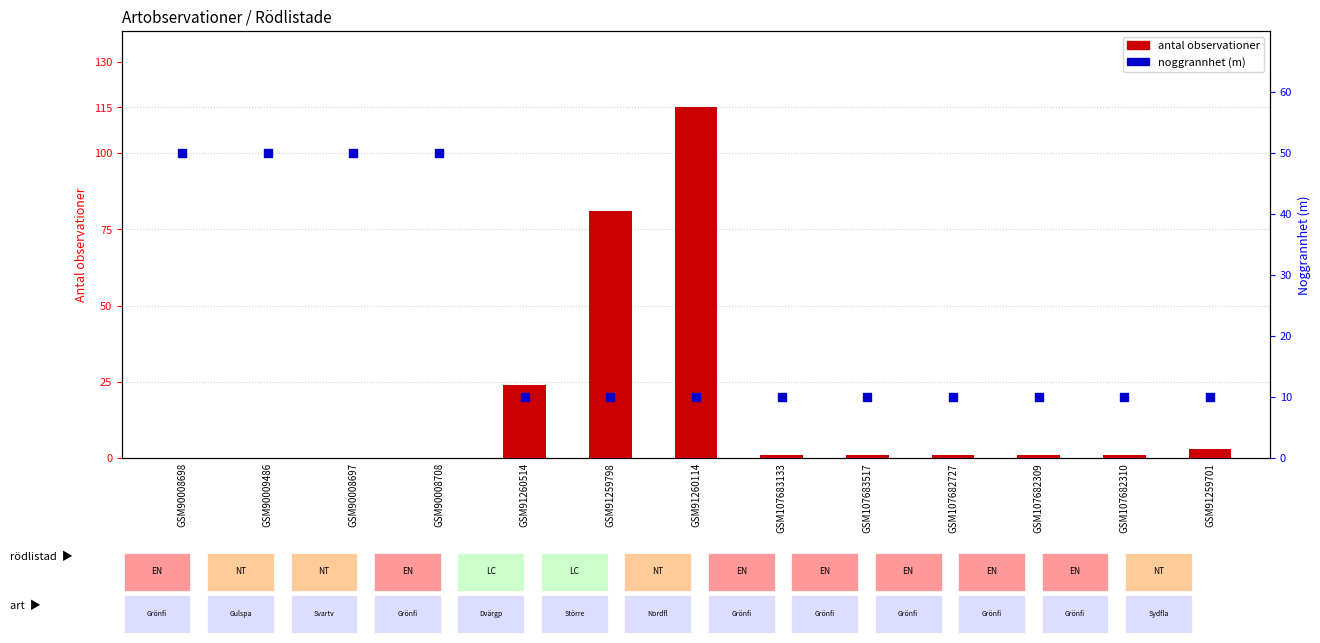

Which series reaches the maximum Y coordinate?

antal observationer